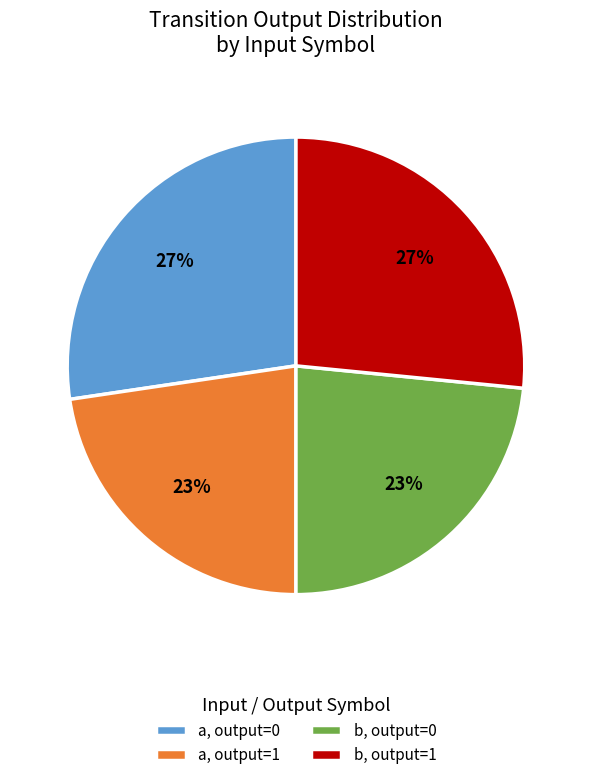

To the nearest percent, what percentage of the pie is b, output=0?

23%